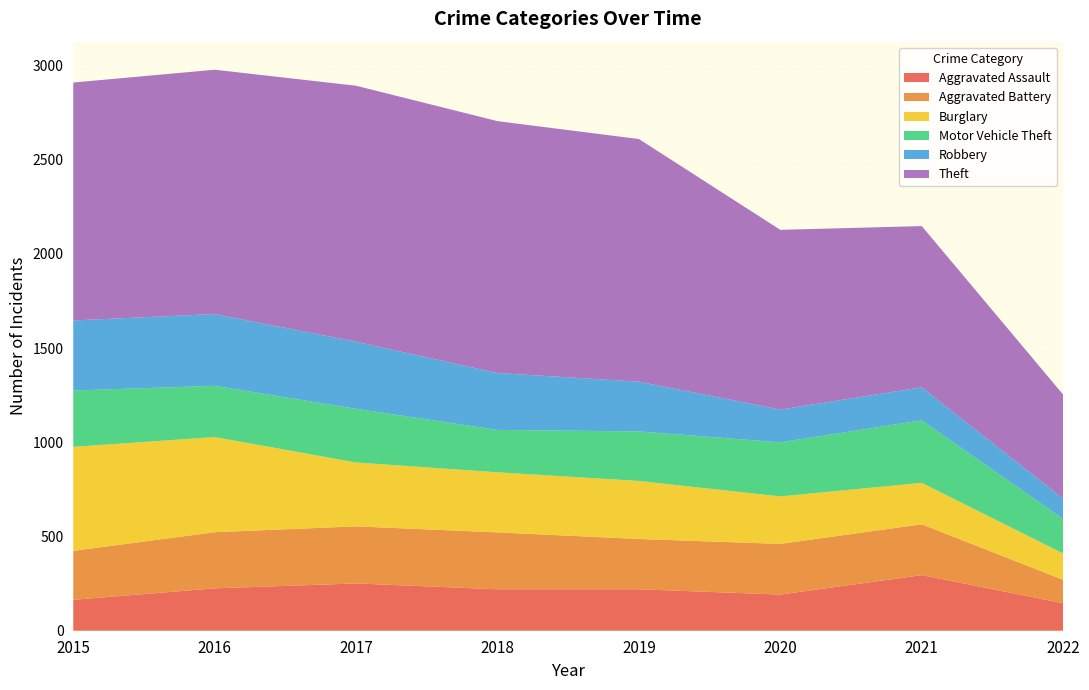

Reading left to right, extract all data points from this chart.

Aggravated Assault: 164	225	251	220	220	192	295	146
Aggravated Battery: 260	298	303	302	267	269	270	124
Burglary: 552	505	339	319	308	252	220	140
Motor Vehicle Theft: 299	272	285	225	263	287	332	183
Robbery: 372	381	356	302	264	174	175	108
Theft: 1263	1297	1359	1337	1288	954	856	552